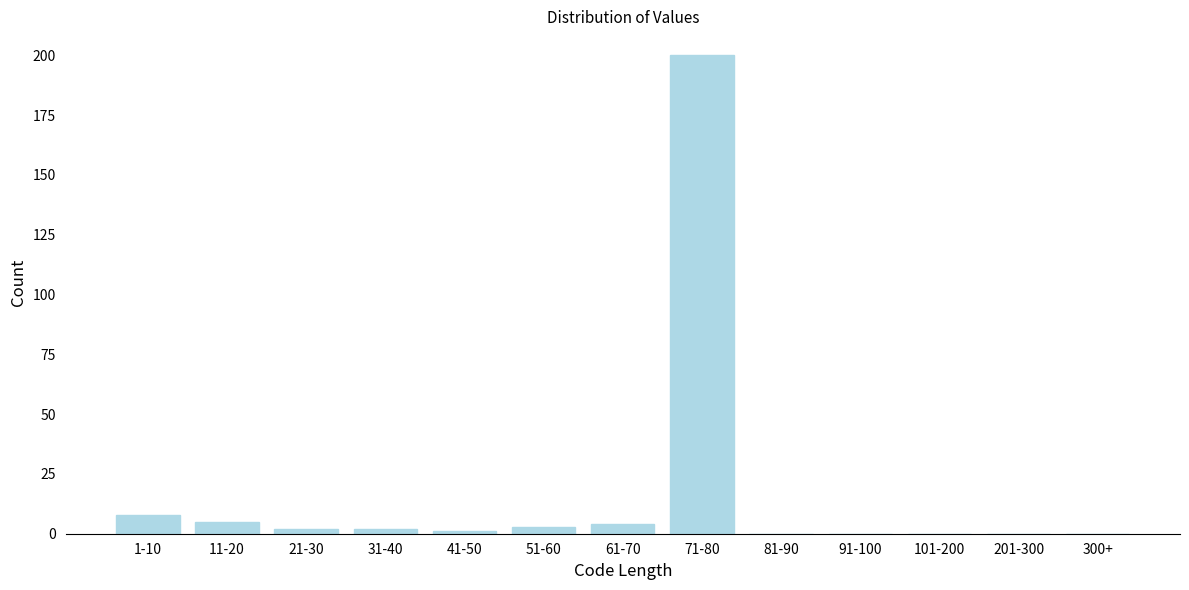

Reading left to right, transcribe all the data shown in this chart.

1-10=8	11-20=5	21-30=2	31-40=2	41-50=1	51-60=3	61-70=4	71-80=200	81-90=0	91-100=0	101-200=0	201-300=0	300+=0